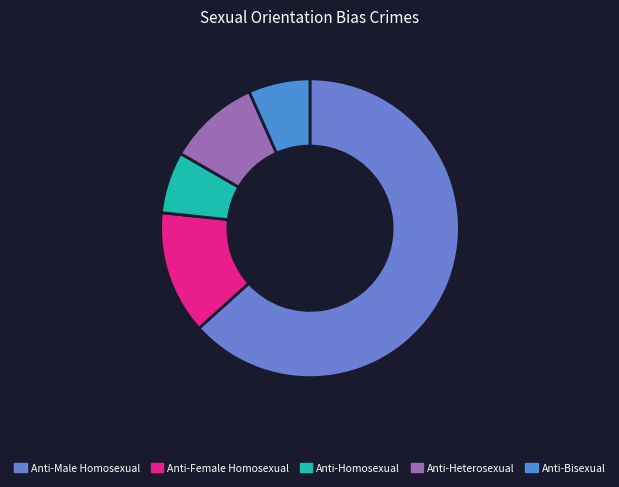

How many segments does this pie chart have?

5